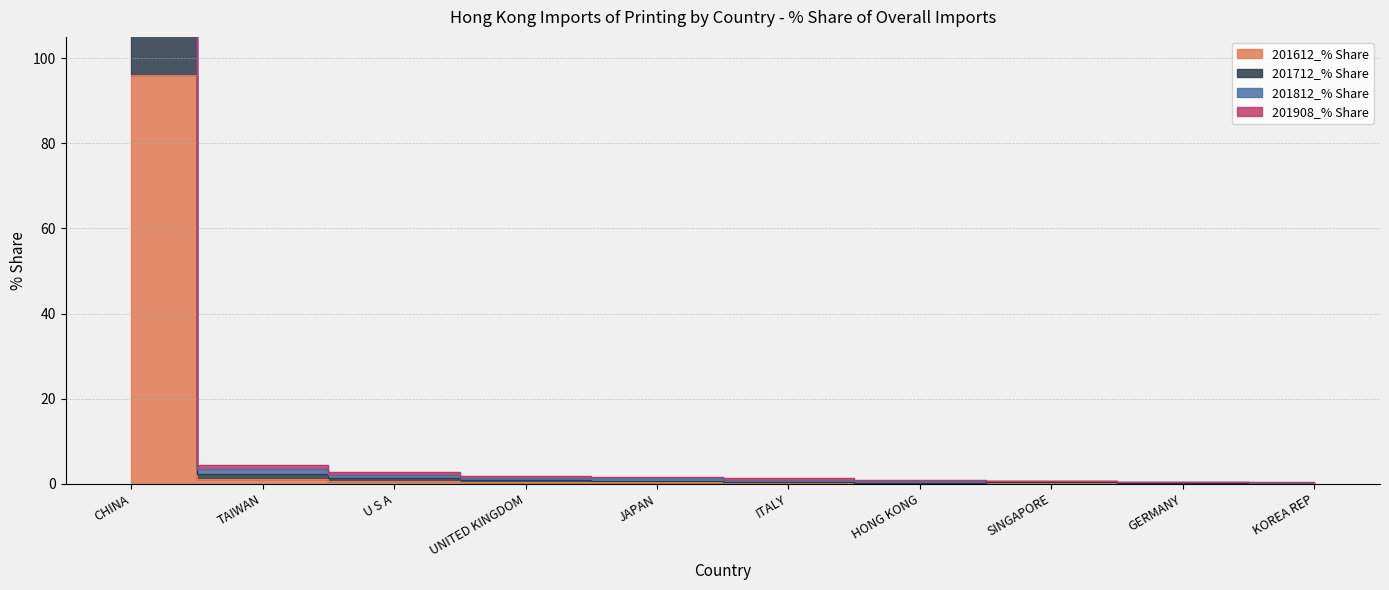

How many series are shown in this chart?

4